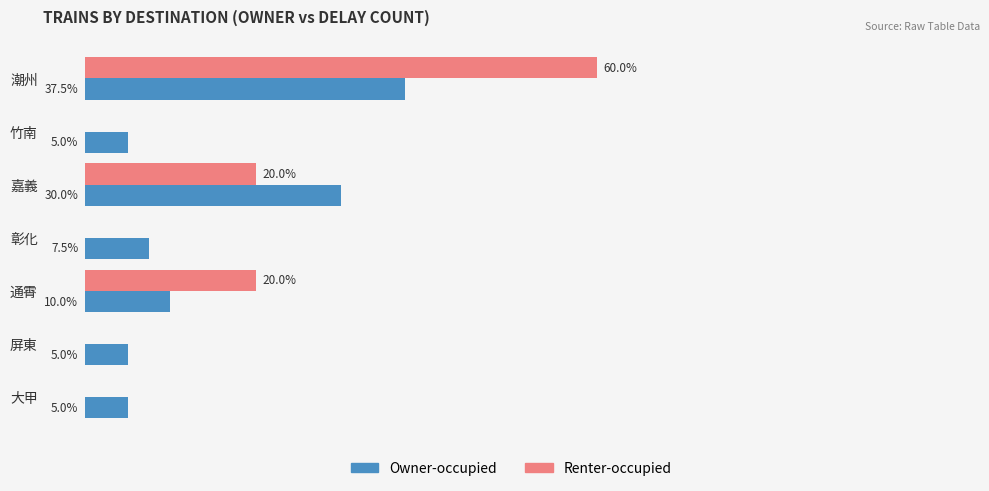

Between 嘉義 and 彰化, which series saw the biggest shift?

Owner-occupied